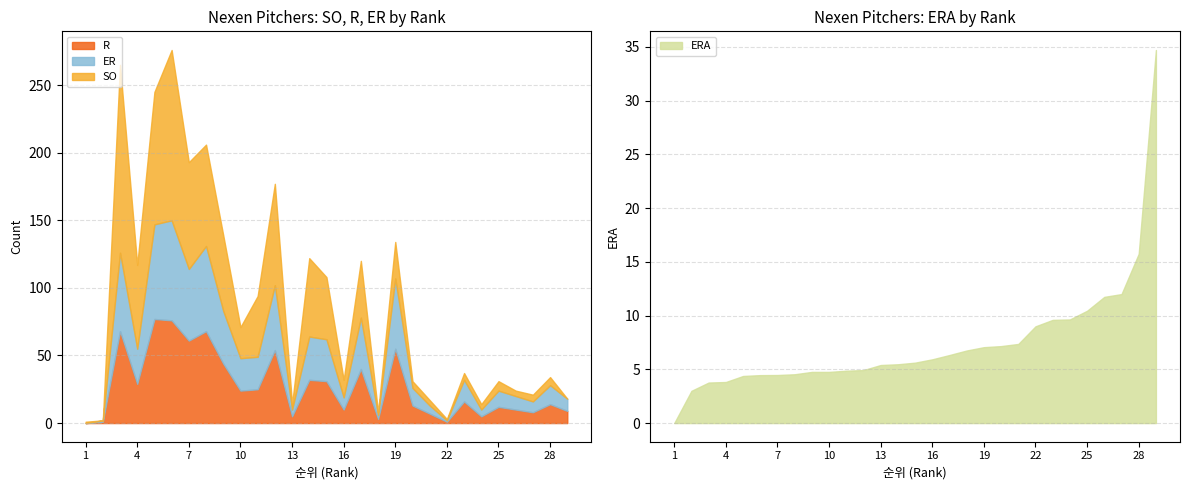

Between 9 and 21, which is larger?

21